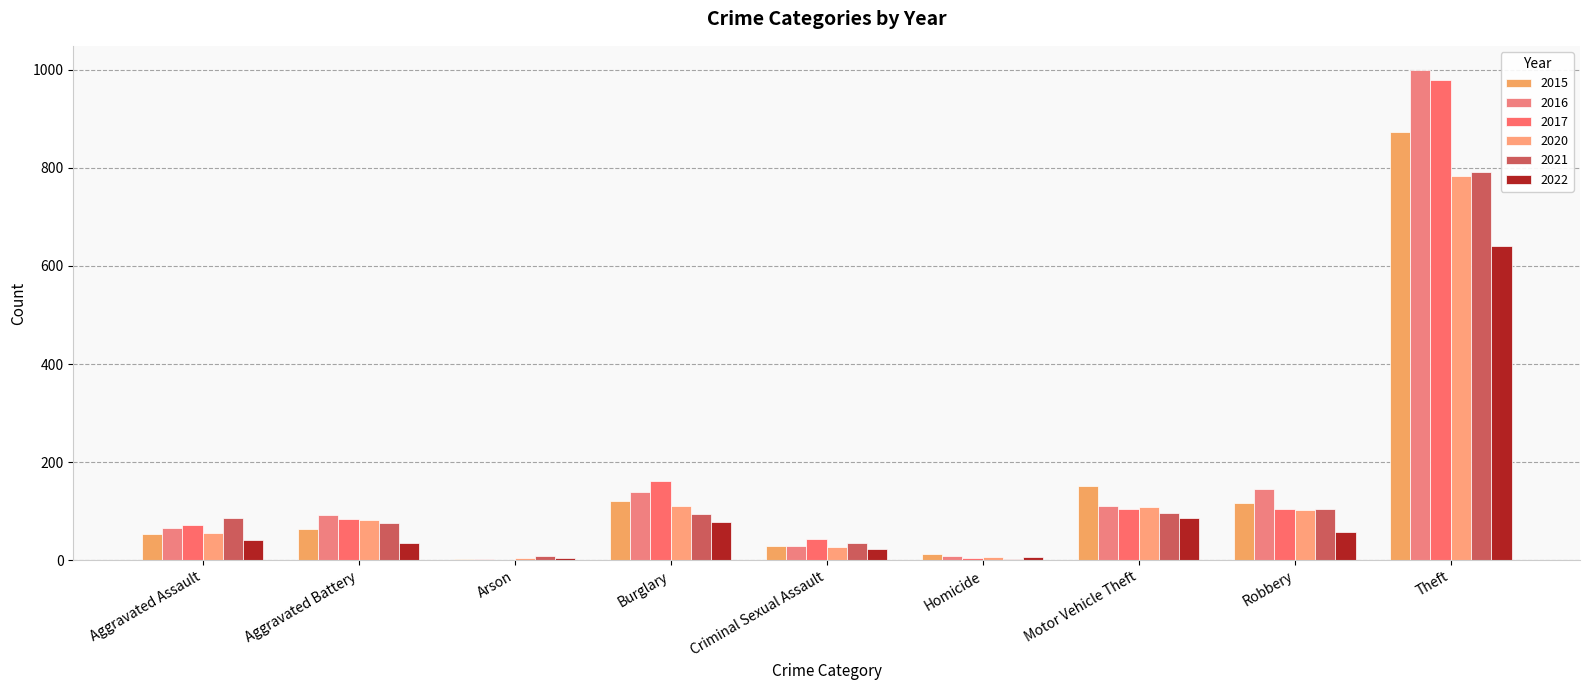

How many groups of bars are there?

9